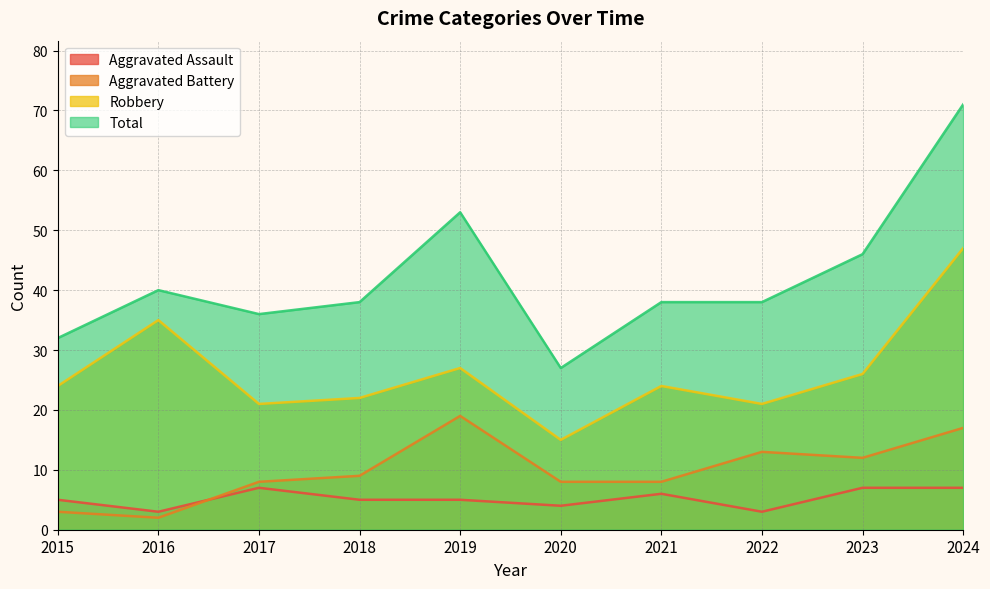

At which category does Aggravated Assault reach its first local peak?

2017